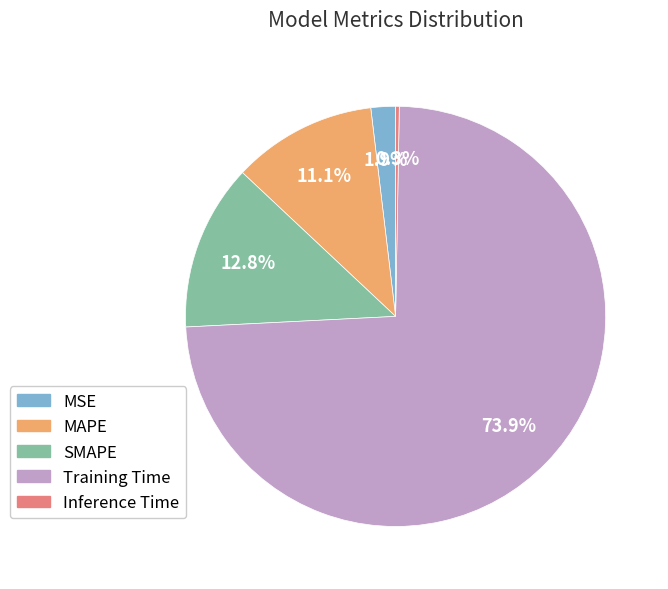

To the nearest percent, what percentage of the pie is MSE?

2%